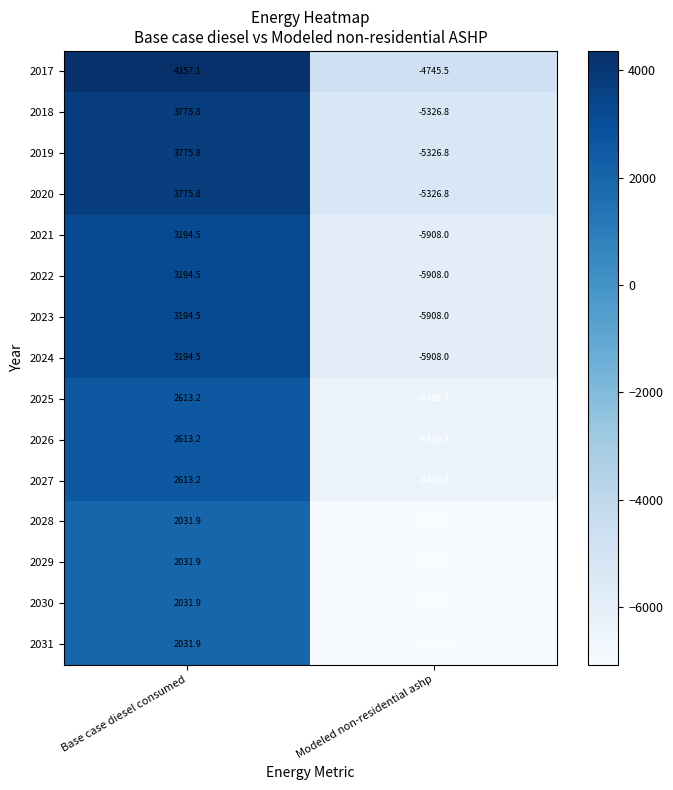

What is the difference between the maximum and minimum values in the 2027 series?

9102.5